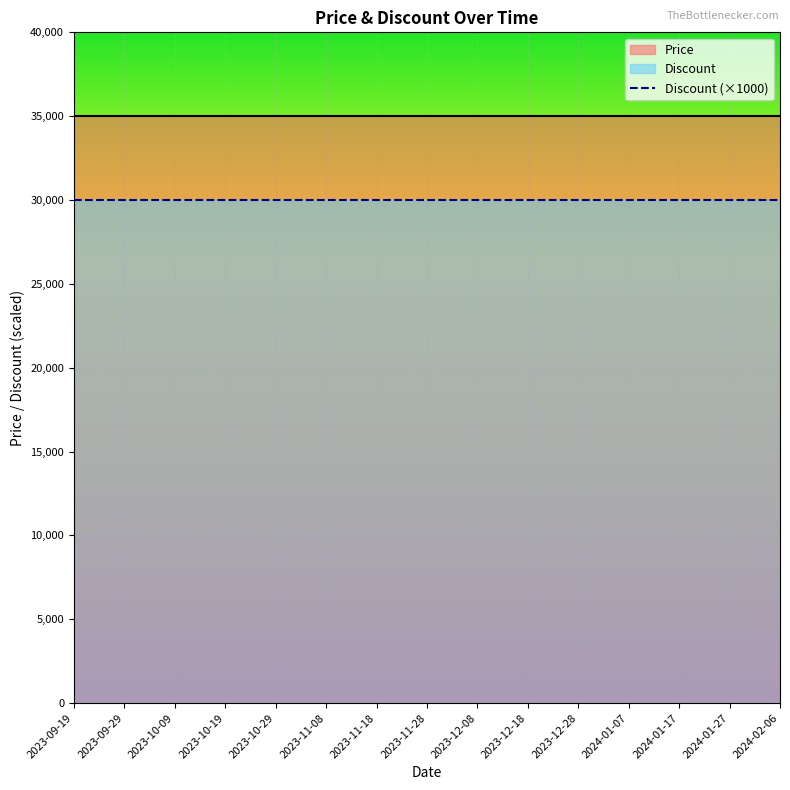

What is the maximum value shown in the chart?

35000